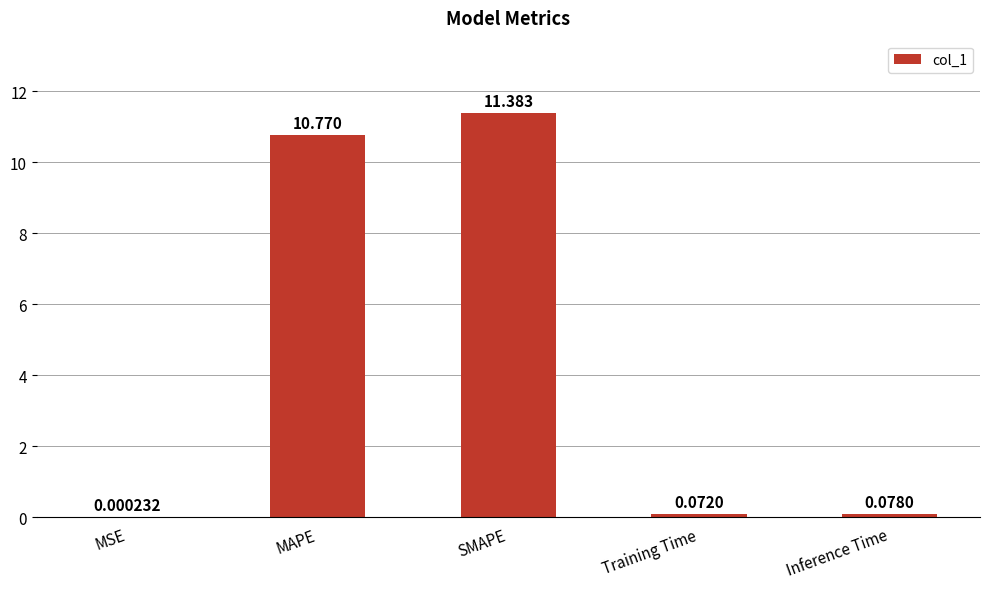

Where is the data nearest to the value 5?

Inference Time